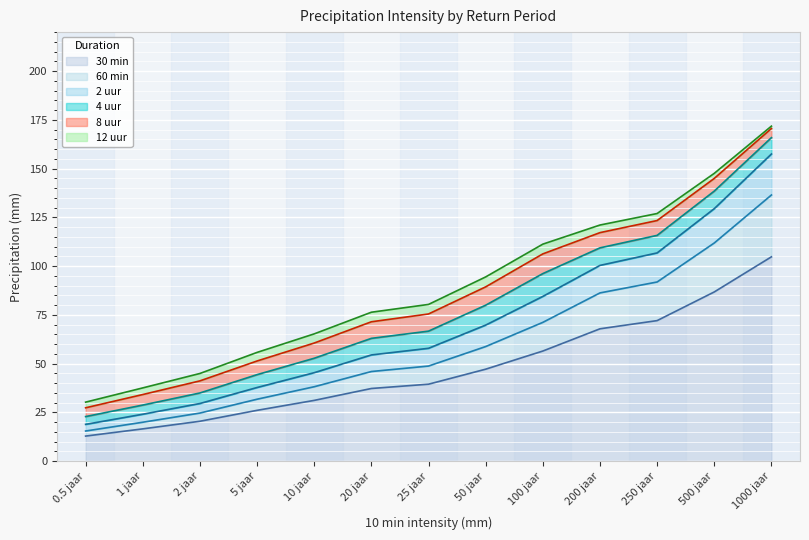

True or false: 12 uur has a value of 264.2 at 1000 jaar.

False